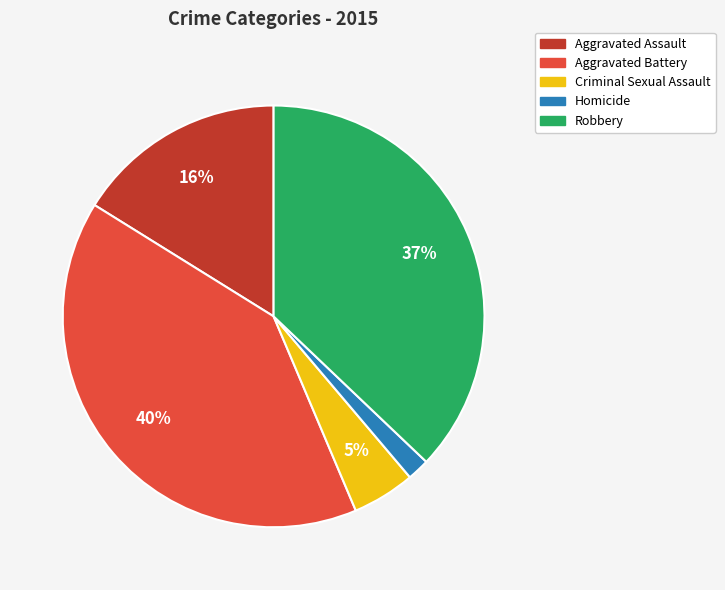

True or false: Aggravated Battery accounts for 40% of the total.

True